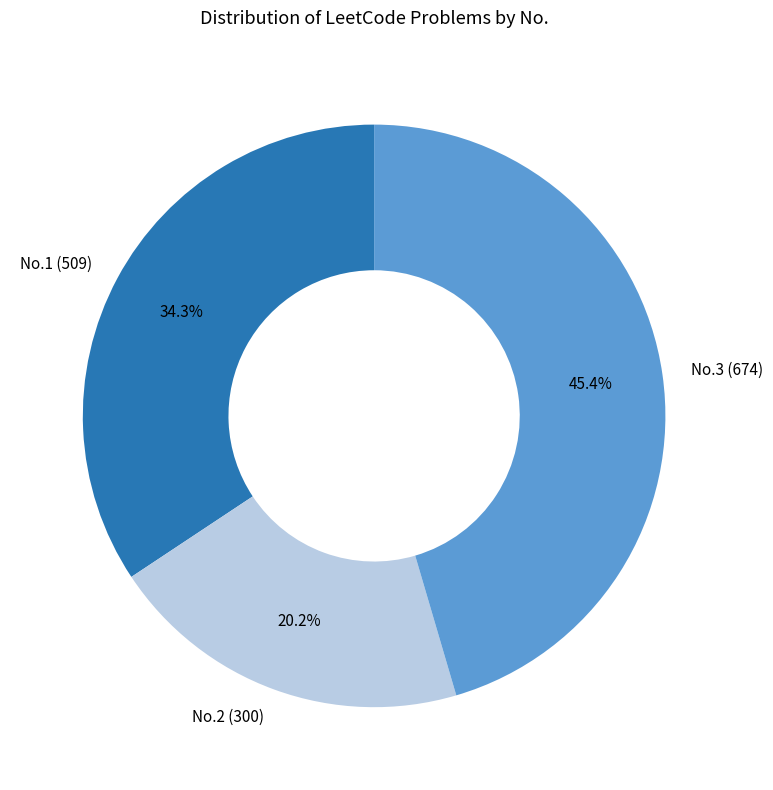

How many segments does this pie chart have?

3